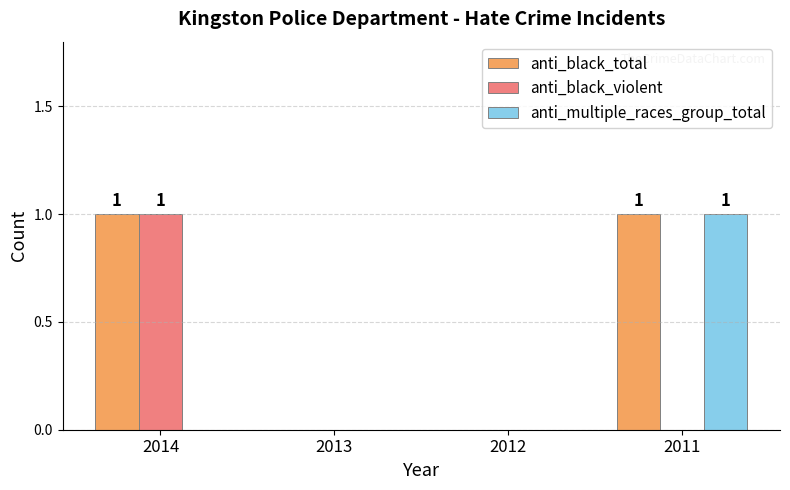

Which series has the largest total across all categories?

anti_black_total